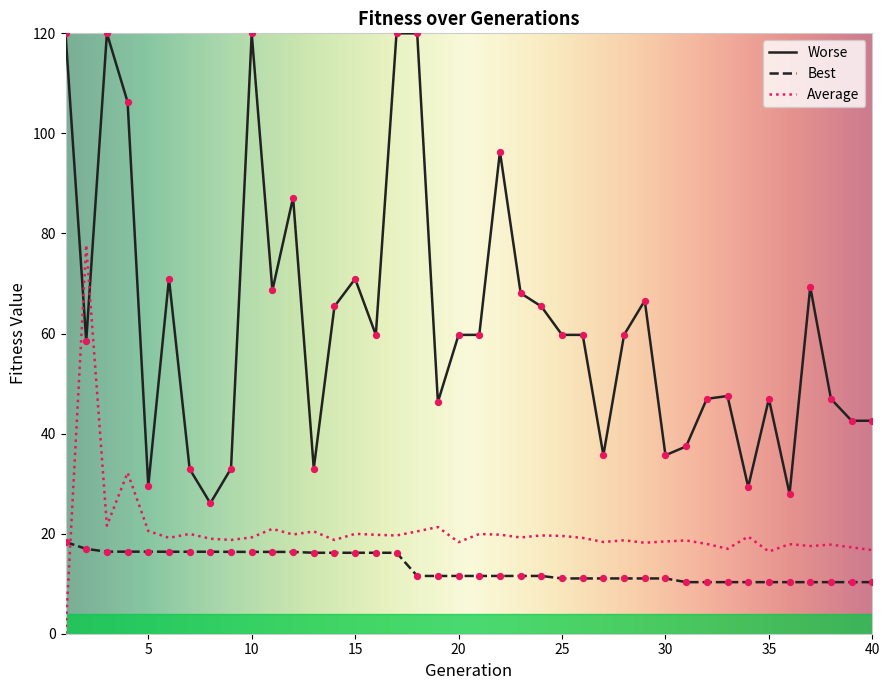

Which series has the widest spread of values?

Worse